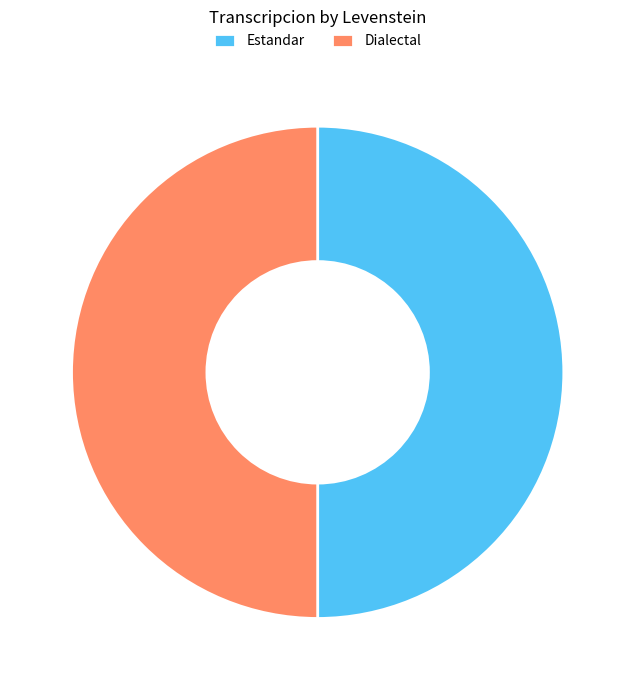

True or false: Estandar accounts for 50% of the total.

True